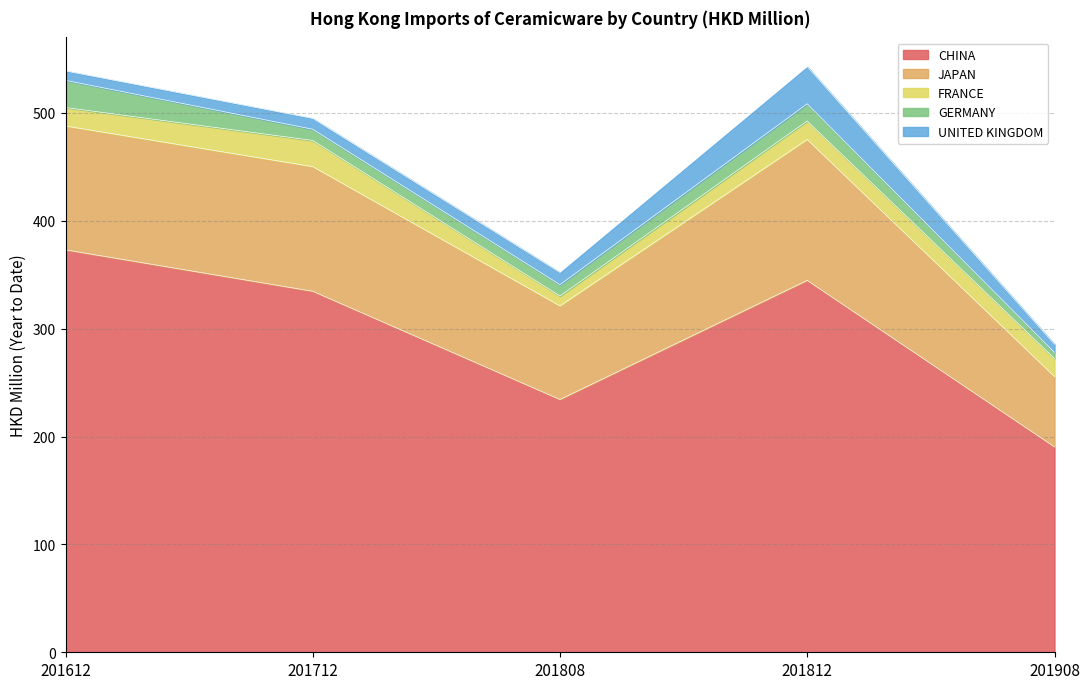

Is the value of UNITED KINGDOM at 201908 greater than the value of FRANCE at 201908?

No